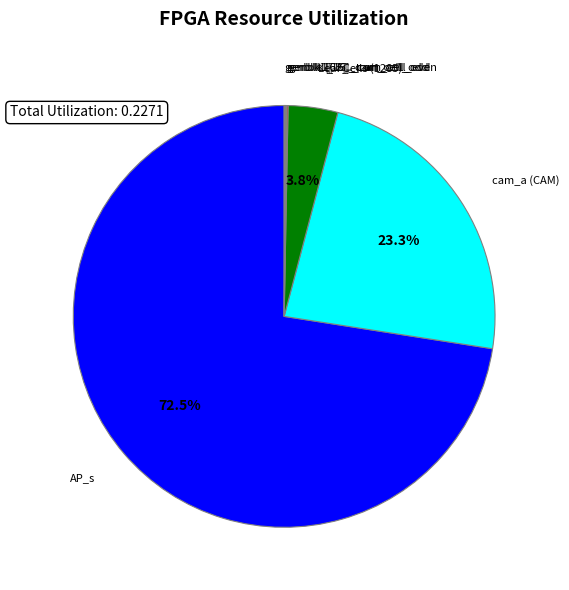

Does any single category account for the majority?

Yes